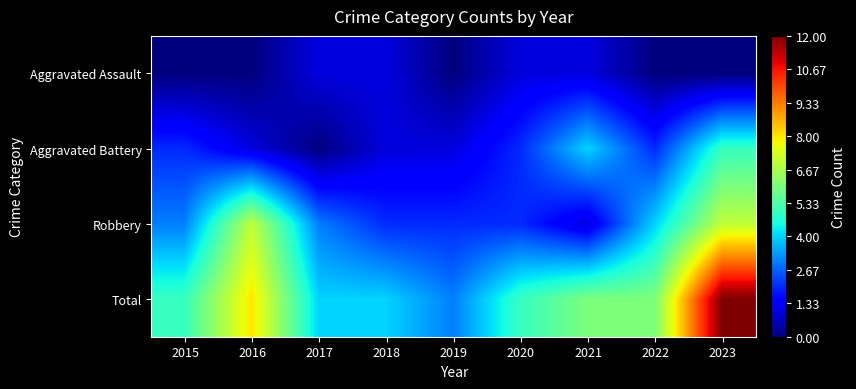

Which series has the largest total across all categories?

Total